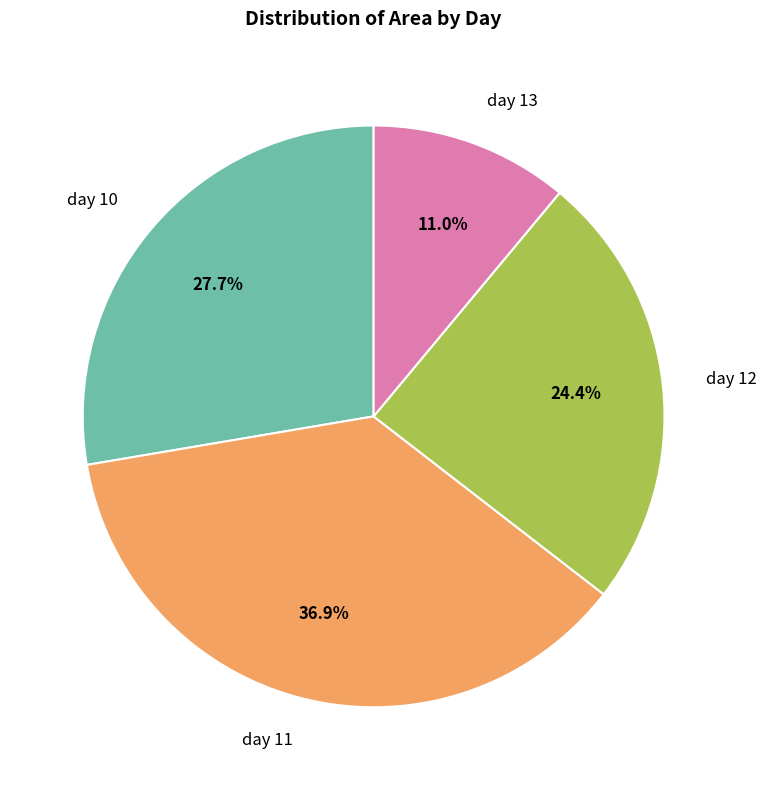

Is there a majority slice in this chart?

No